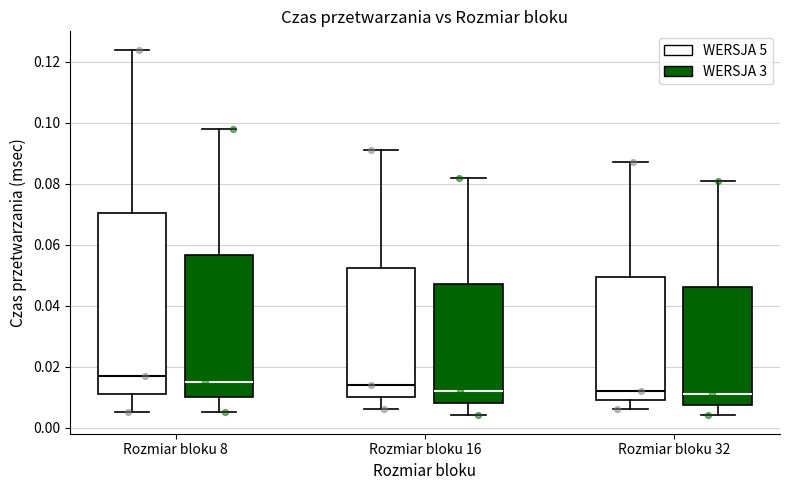

Which box is the tallest, from its lower edge to its upper edge?

Rozmiar bloku 8 (WERSJA 5)